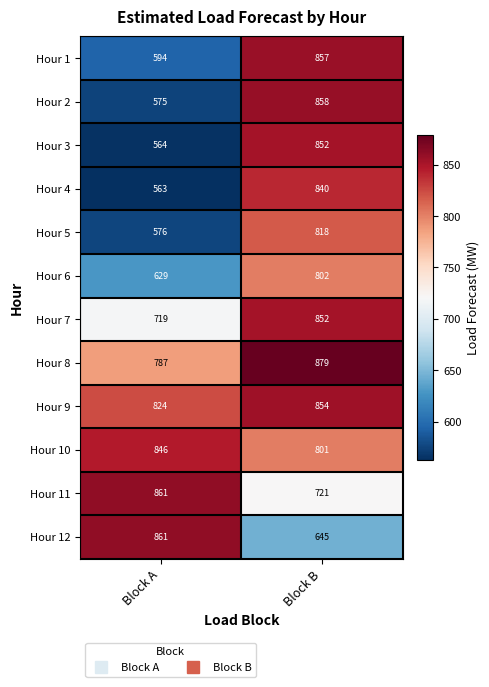

How many data points in Hour 4 are less than 840?

1